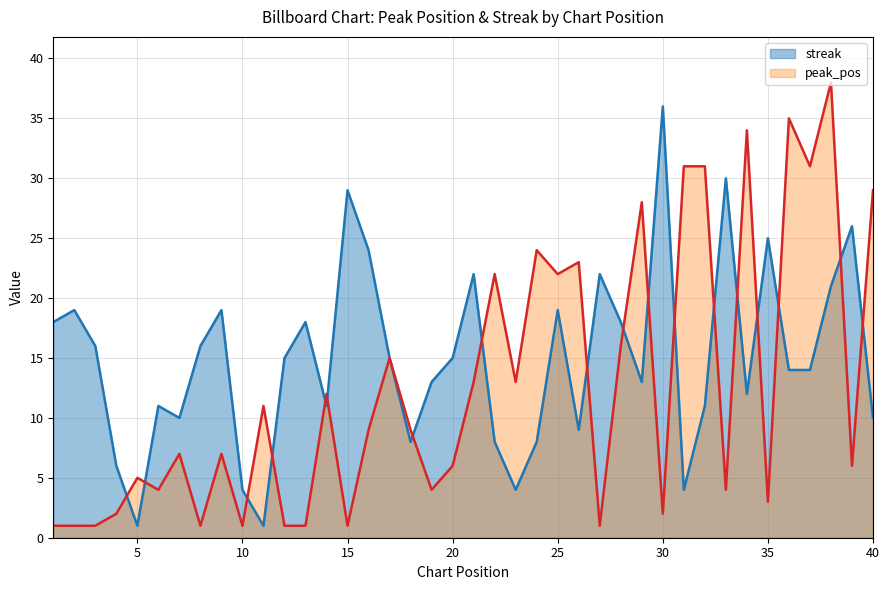

Which category has the lowest value in the peak_pos series?

1